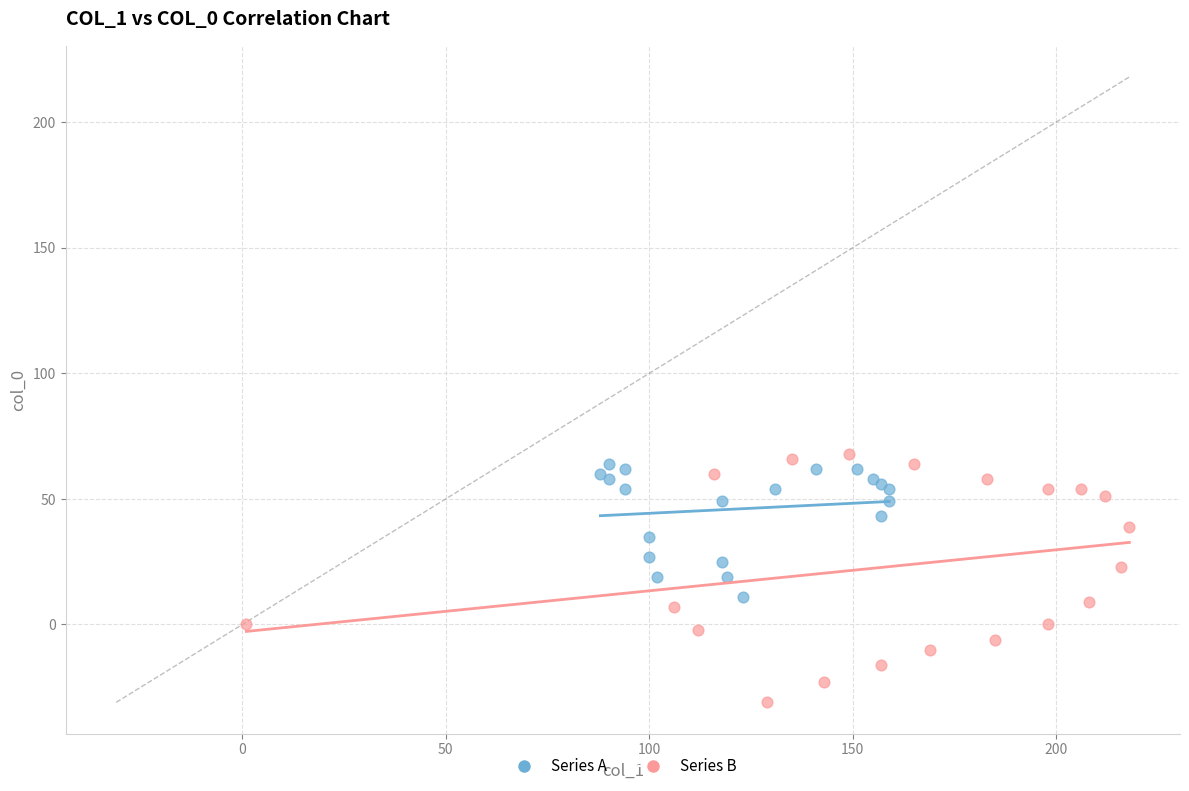

Which series has the widest spread of Y values?

Series B